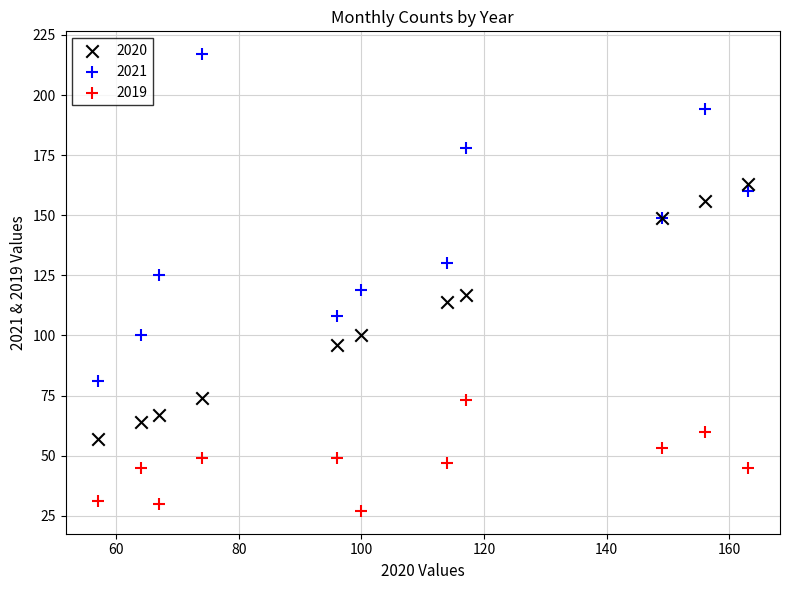

Which series has the widest spread of Y values?

2021